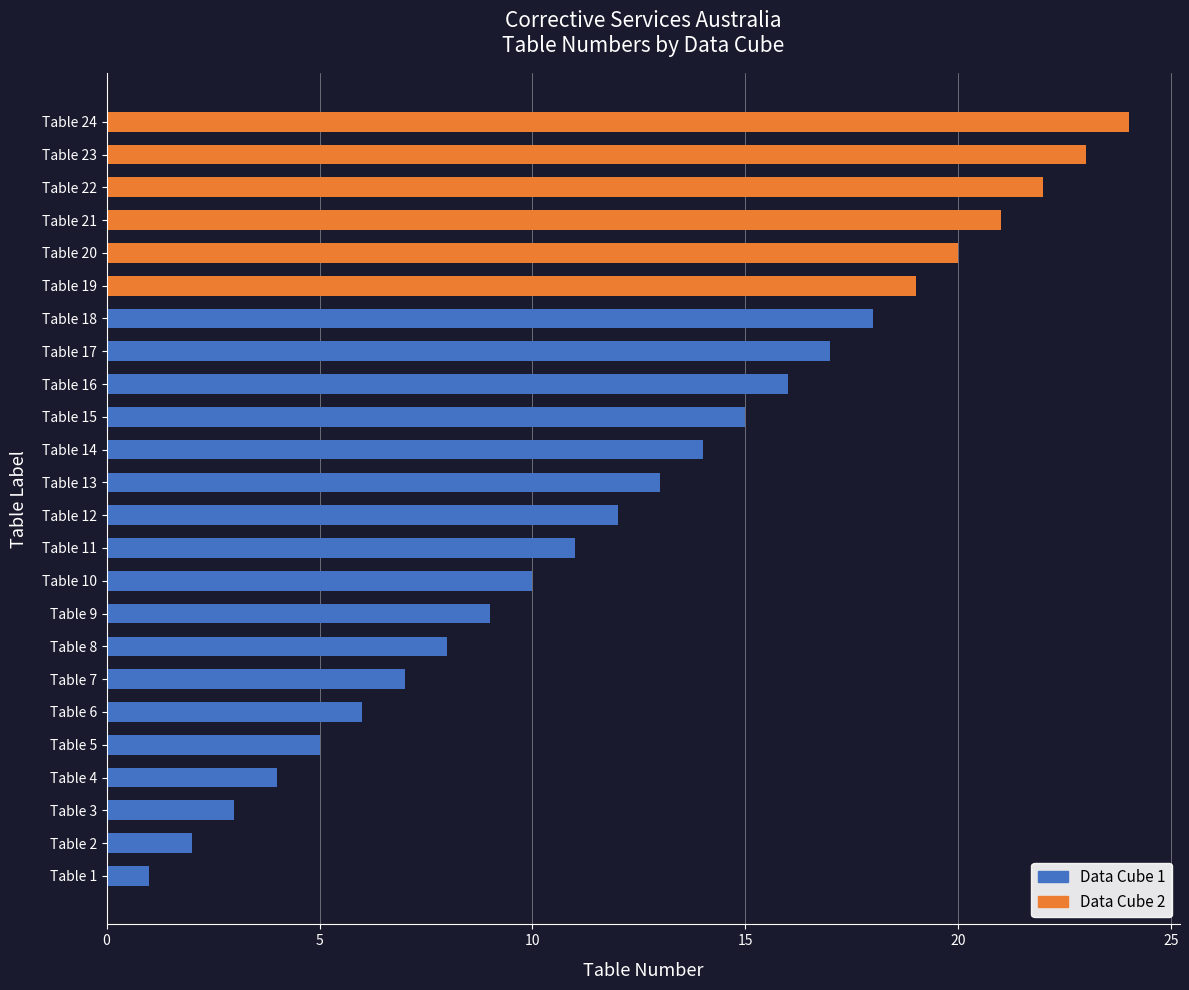

Which category has the highest value across all series?

Table 24